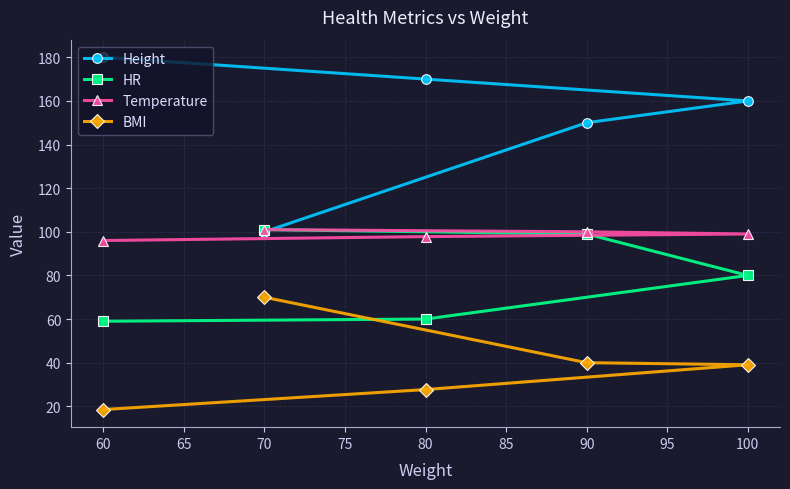

Which category has the lowest value across all series?

60